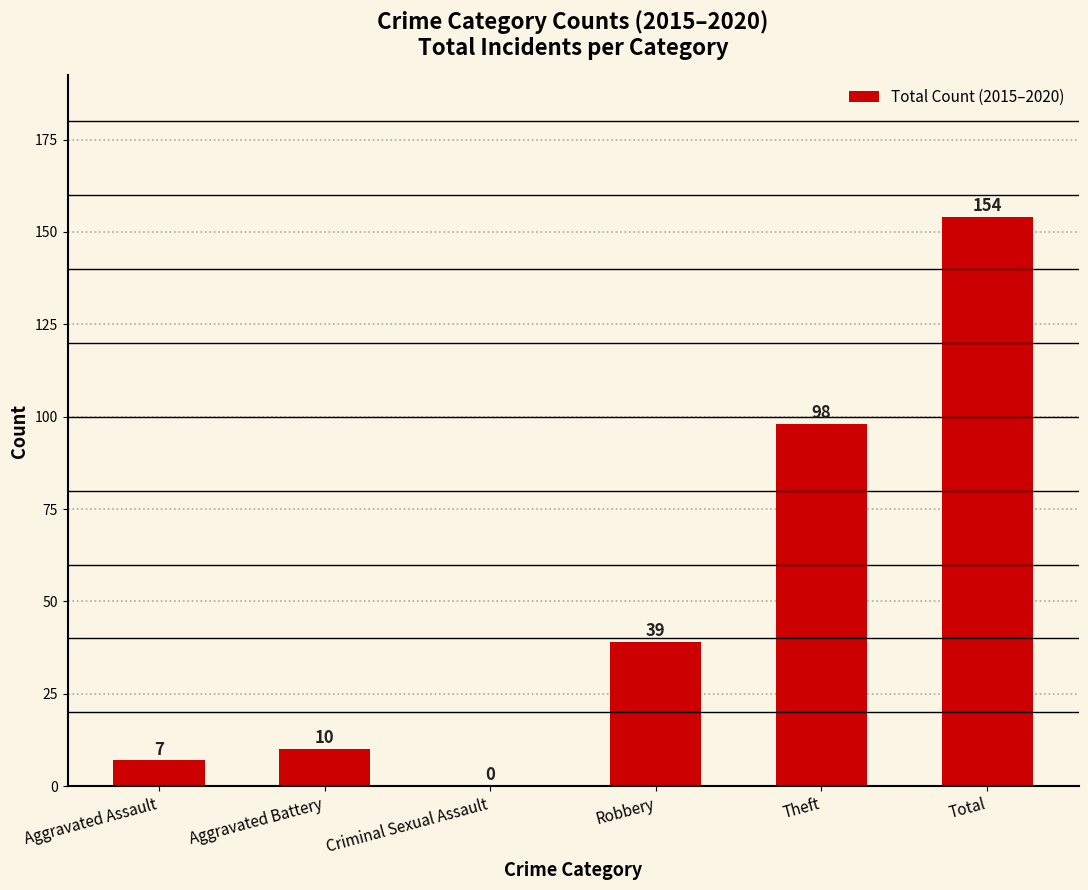

Approximately how many times larger is the value at Aggravated Battery compared to Aggravated Assault?

1.4